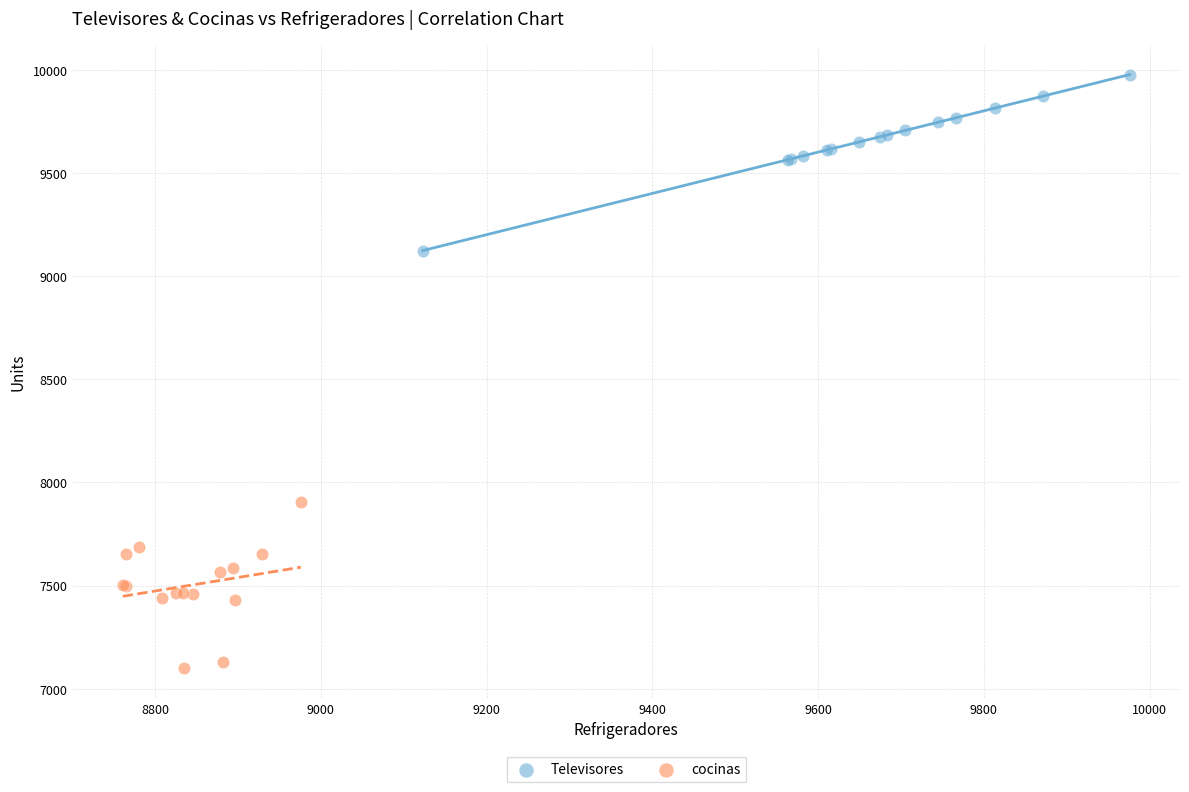

Which series contains the lowest Y value?

cocinas